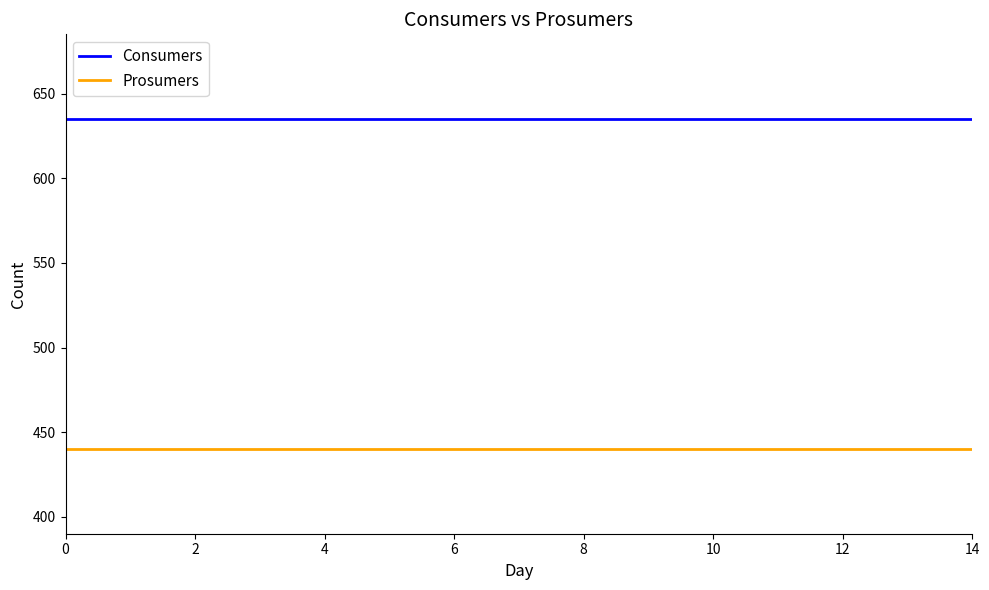

Which series has the largest total across all categories?

Consumers